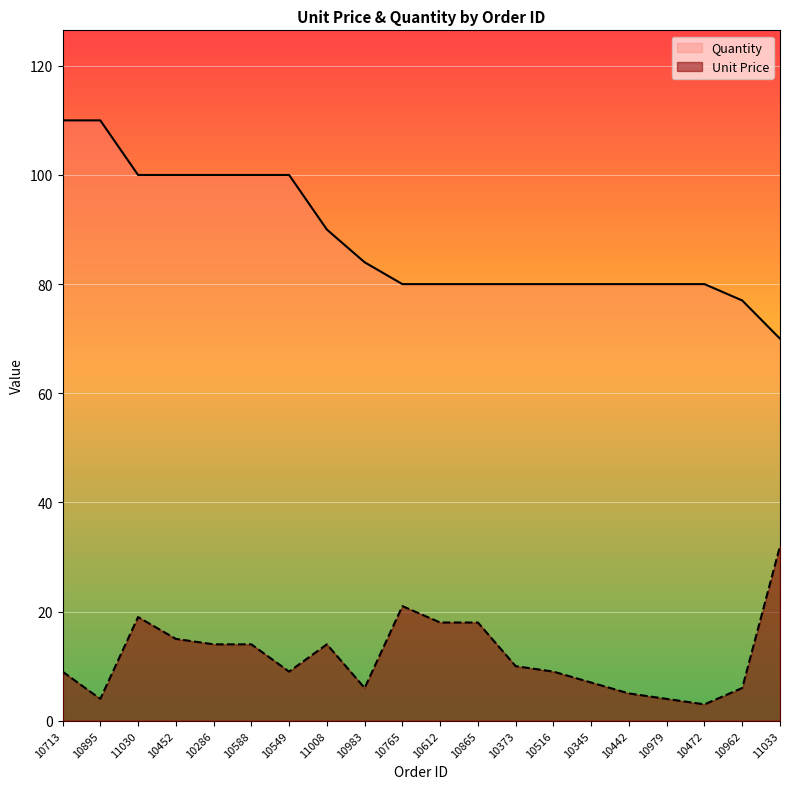

True or false: Quantity has more than 0 interior local peaks.

False